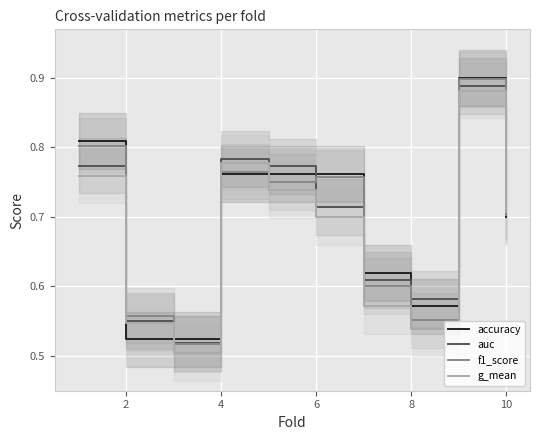

True or false: auc and g_mean intersect in this chart.

False